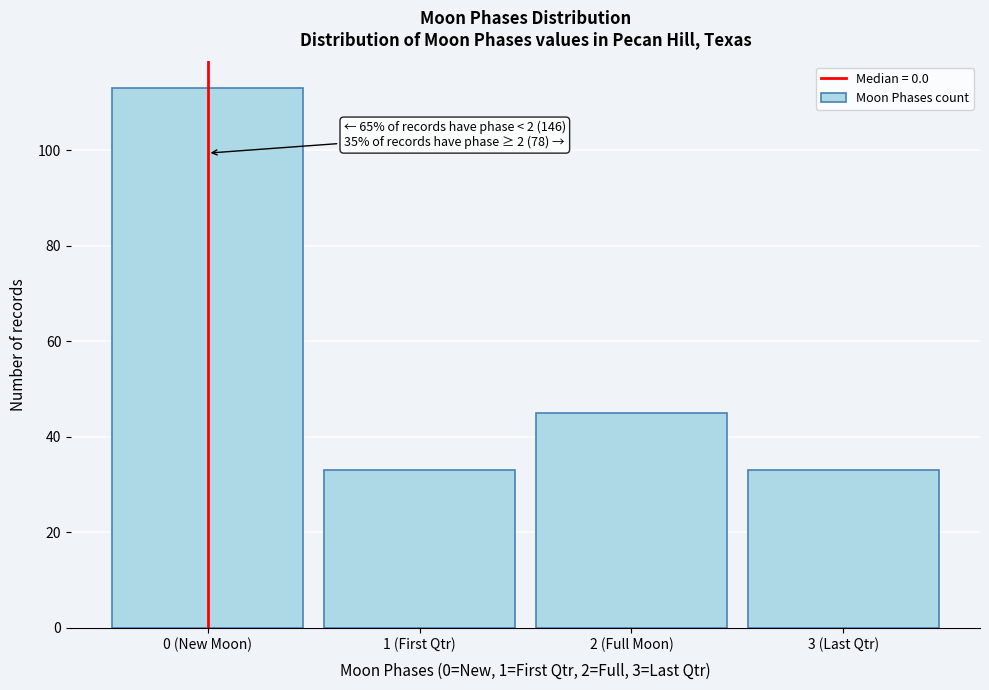

Reading right to left, transcribe all the data shown in this chart.

33	45	33	113